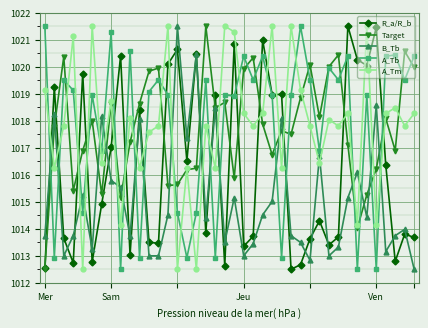

What is the smallest value displayed?

1012.5